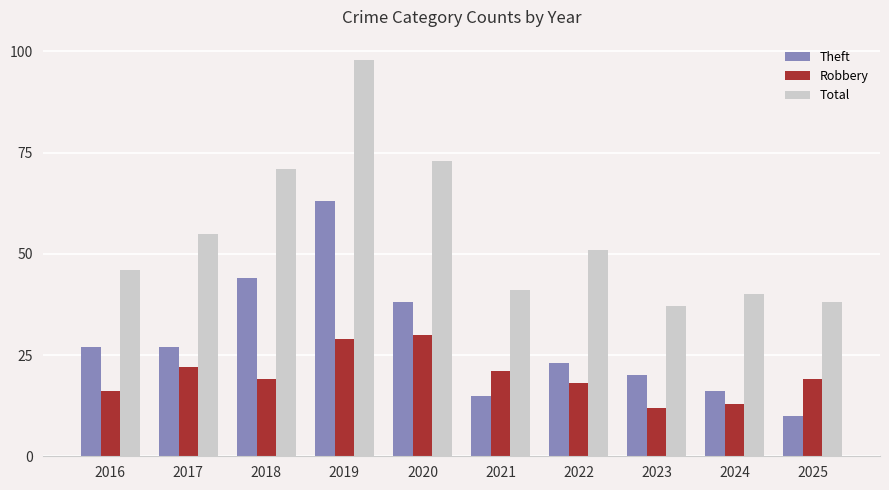

Is it true that Robbery equals 51 at 2020?

False